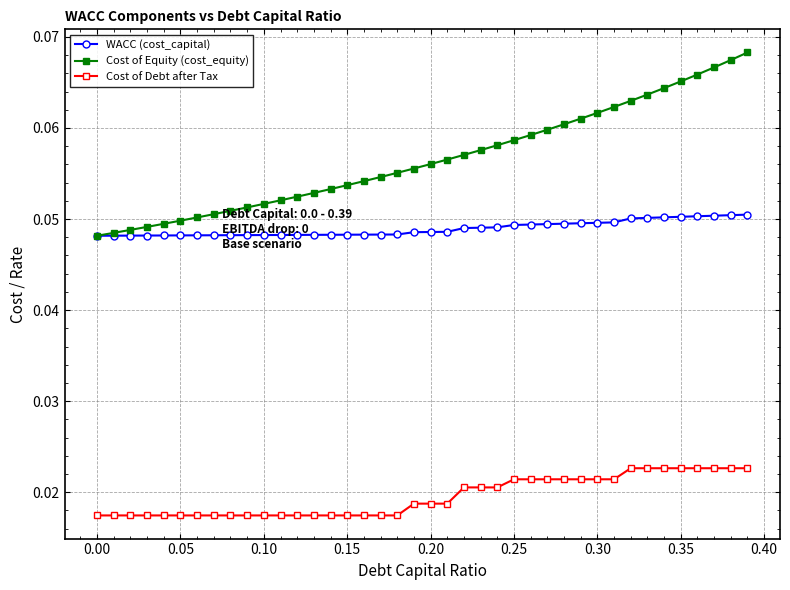

Which series has the widest spread of values?

Cost of Equity (cost_equity)